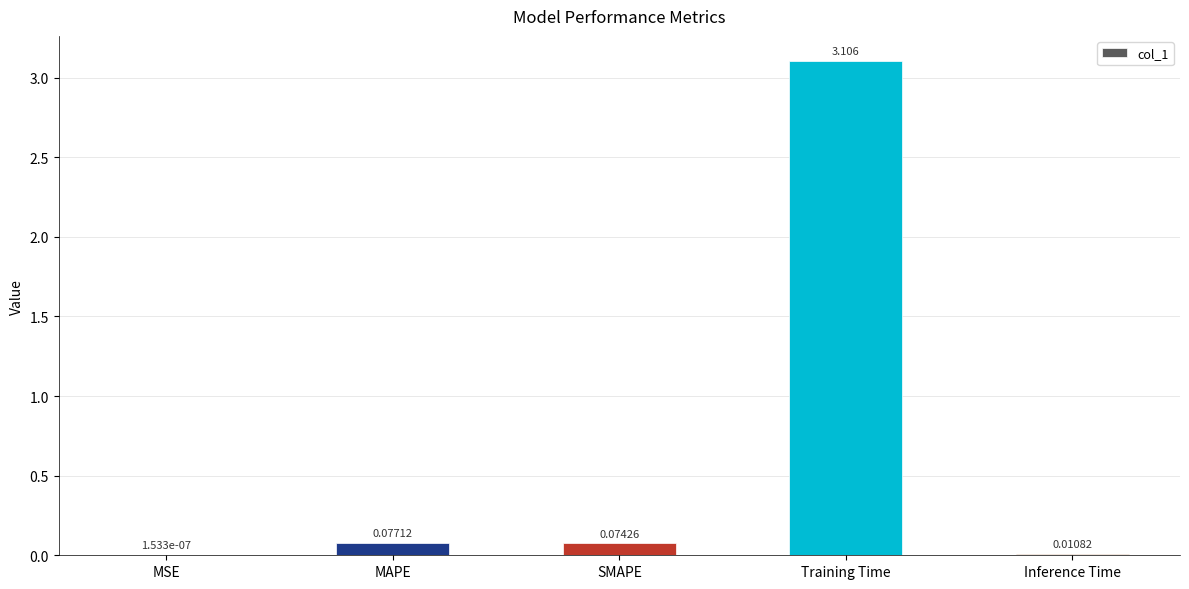

Which has a higher value, SMAPE or MSE?

SMAPE